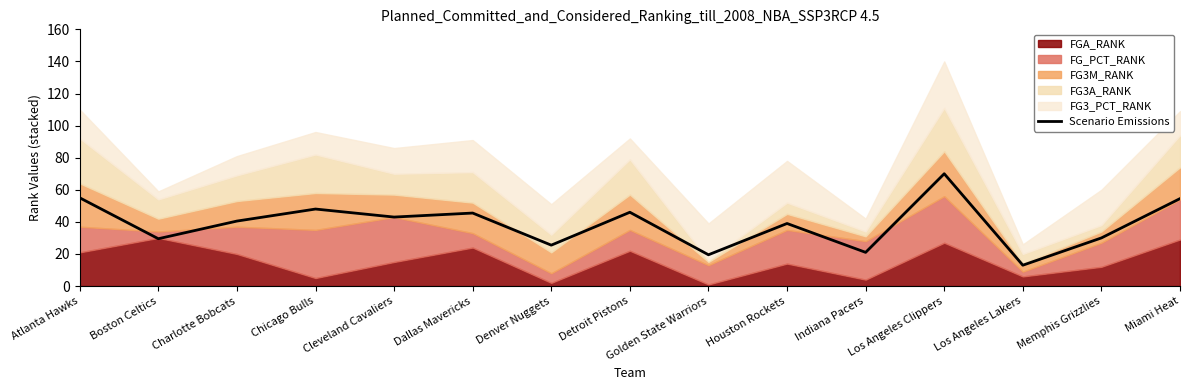

Approximately how many times larger is the value at Memphis Grizzlies compared to Golden State Warriors?

1.5